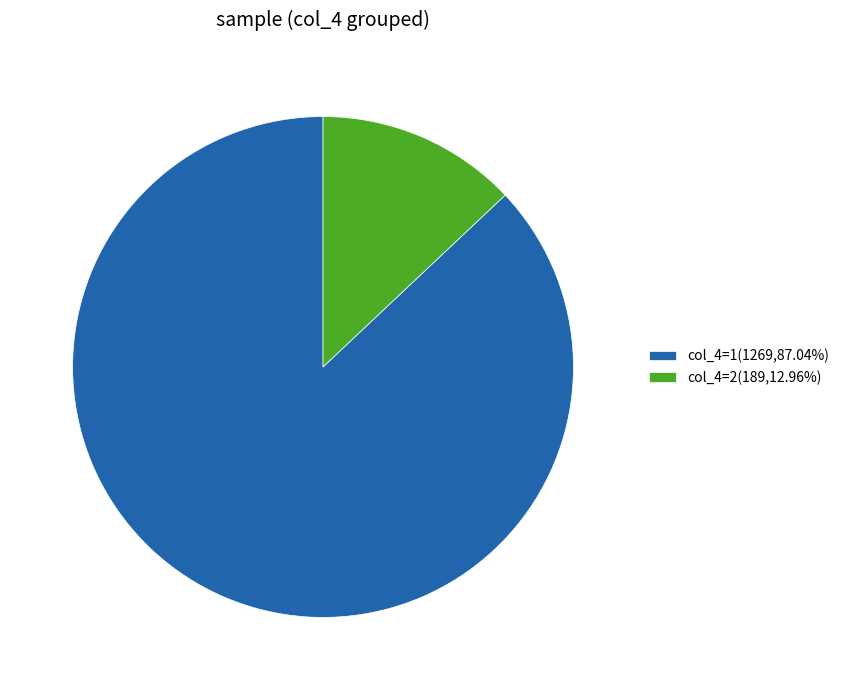

Does any single category account for the majority?

Yes